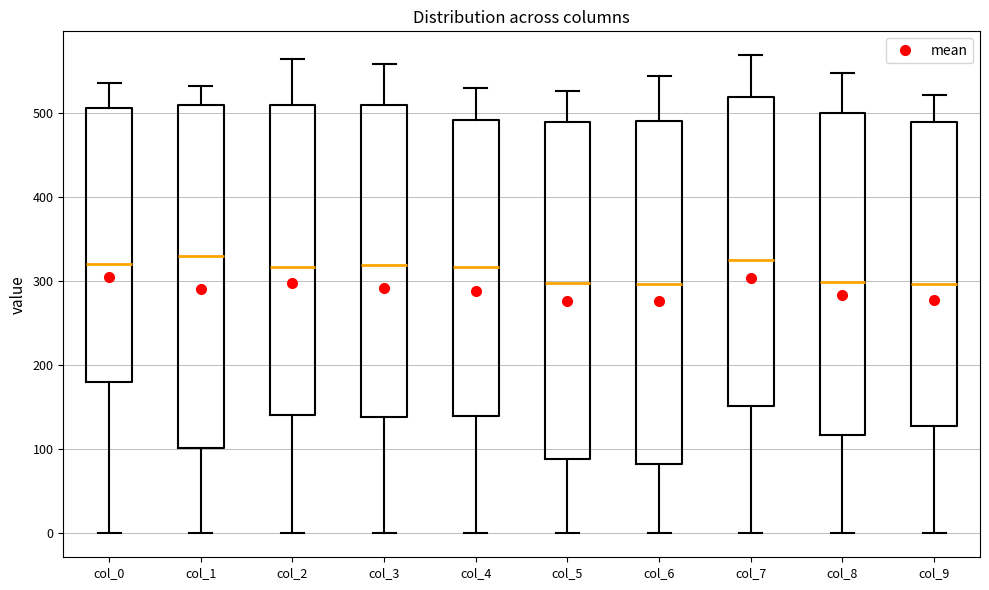

Where is the upper edge of the box for col_0 on the y-axis? The values are not printed on the chart, so give them approximately, as read against the axis.

510